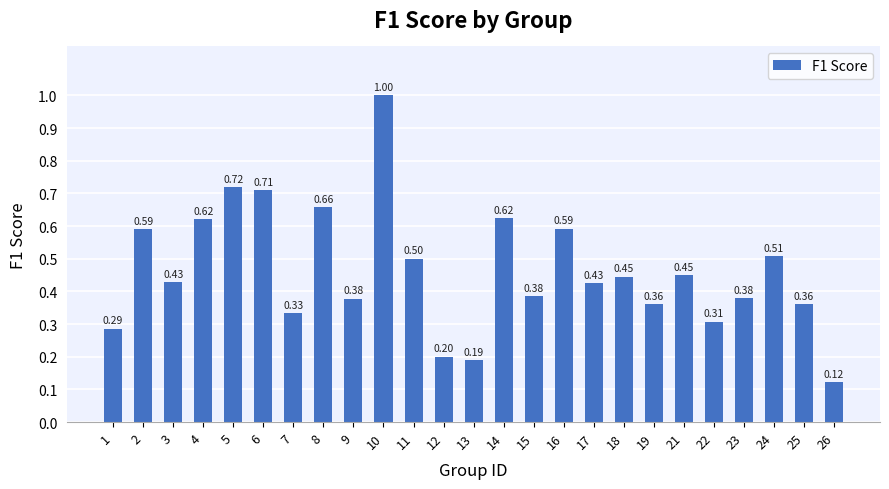

Between 19 and 13, which is larger?

19